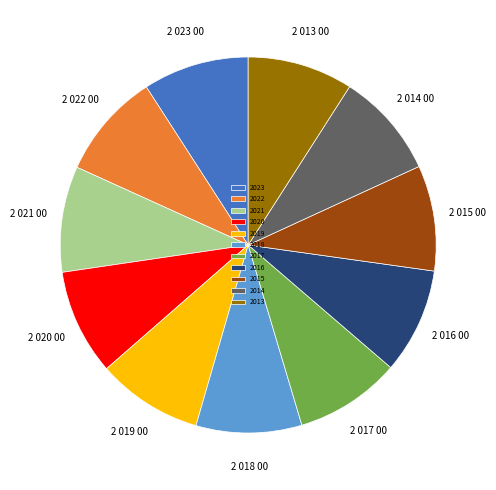

What is the ratio of the value at 2016 to the value at 2013?

1.0